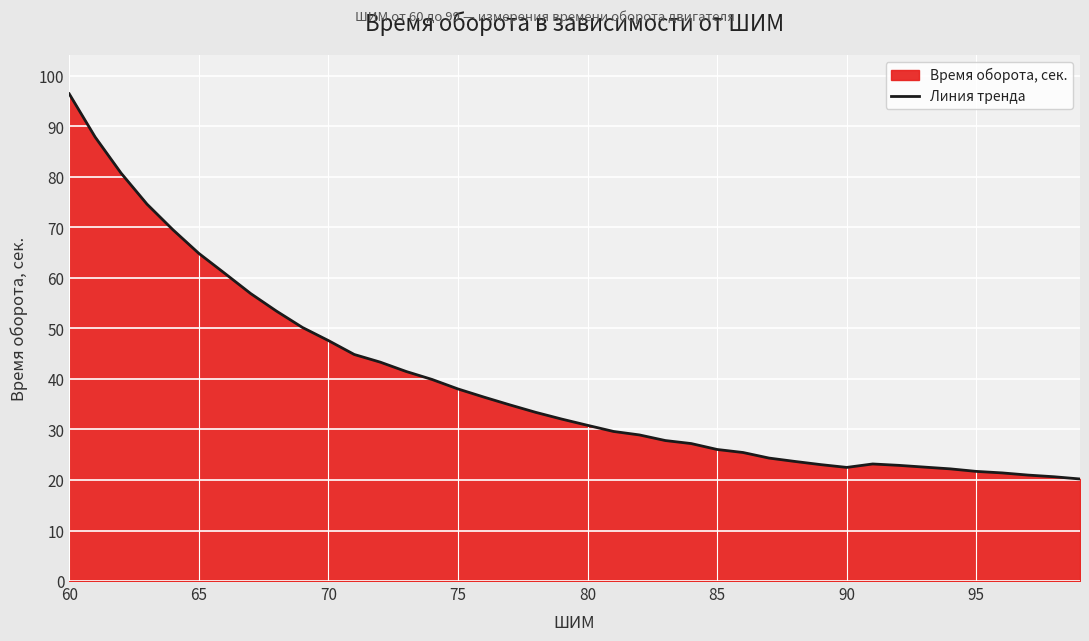

What is the difference between the maximum and minimum values?

76.2